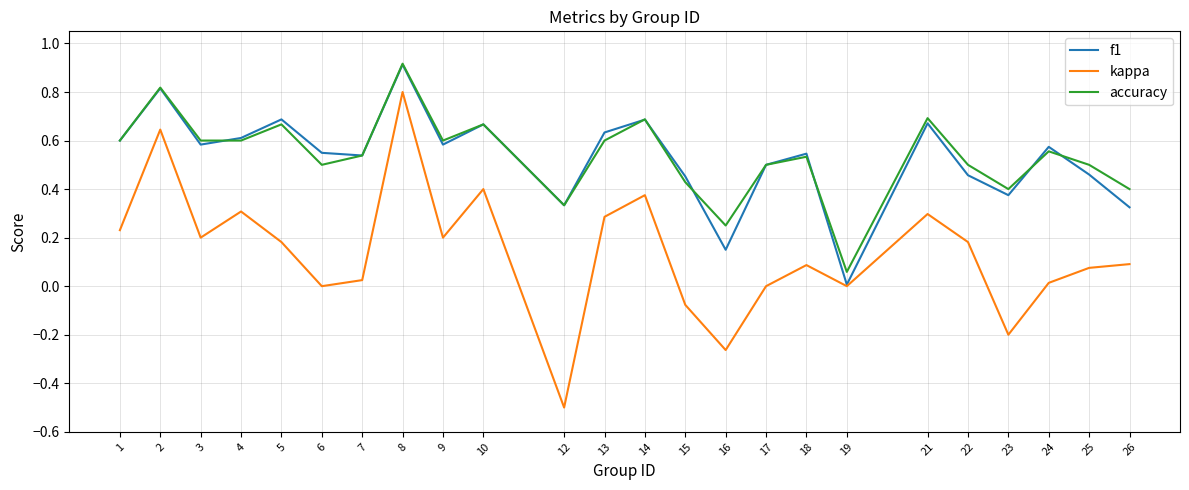

At 25, list the series in order from largest to smallest.

accuracy, f1, kappa